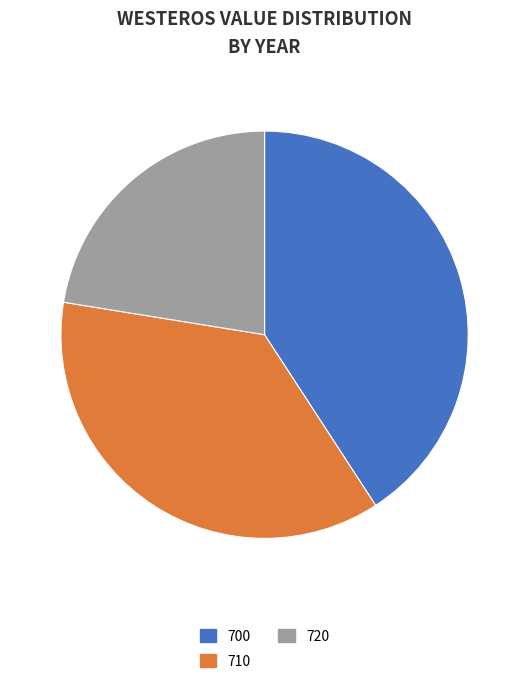

Between 710 and 720, which is larger?

710